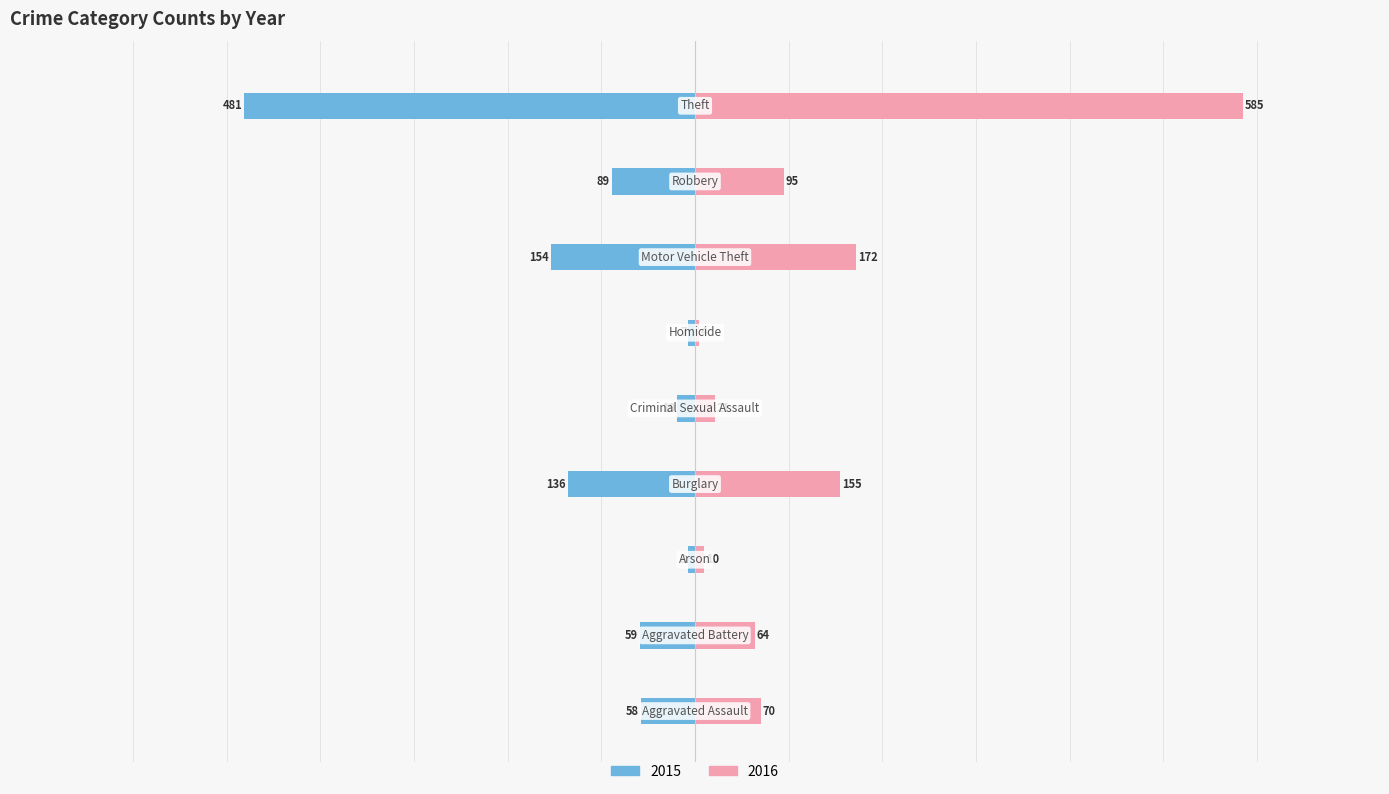

Which label corresponds to the largest value in the chart?

Theft